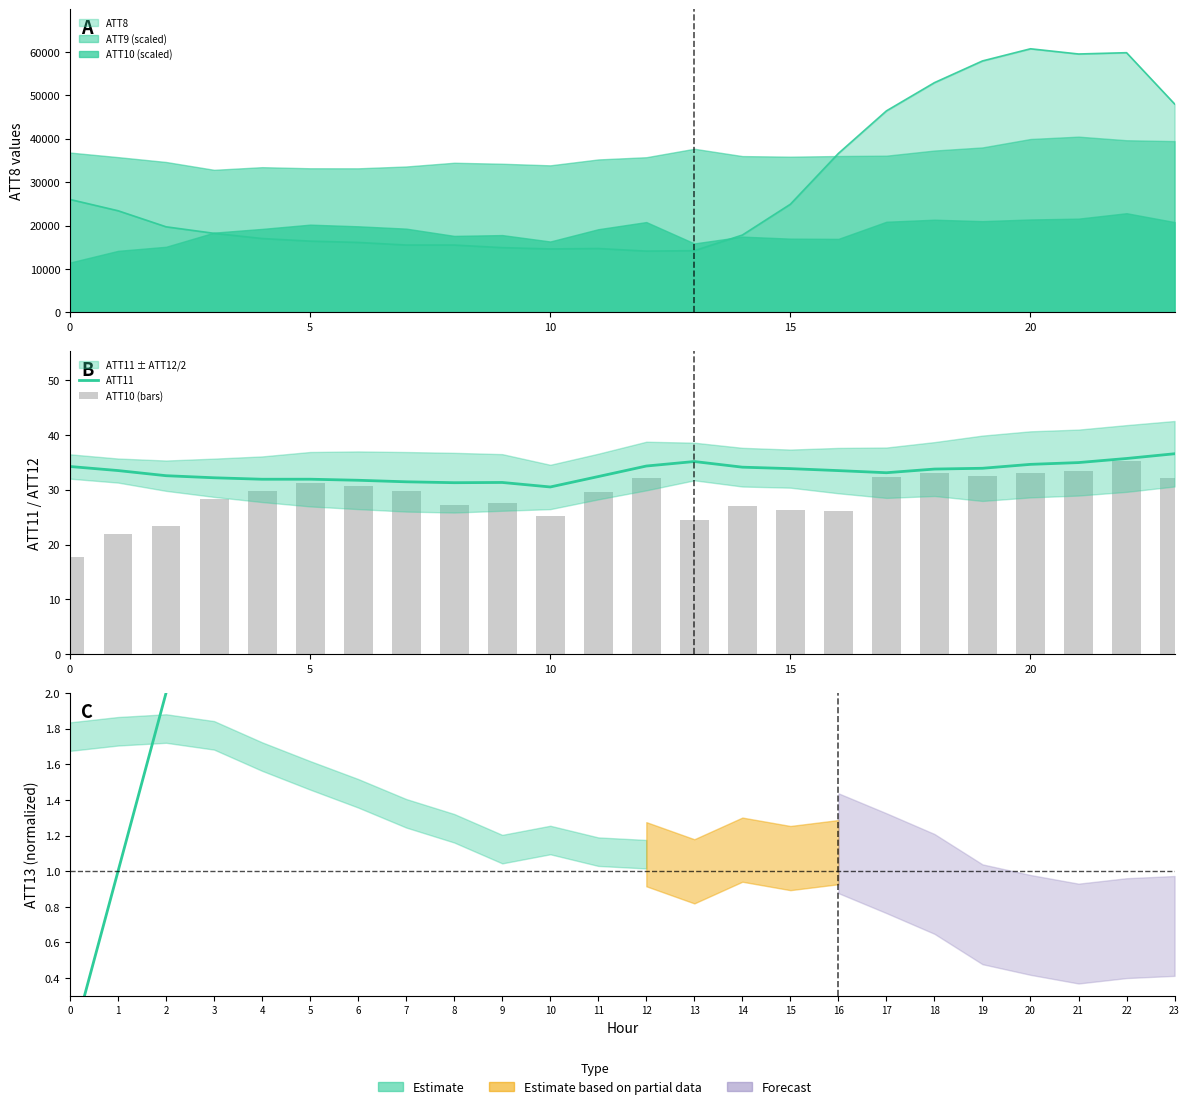

Are the bars horizontal?

No